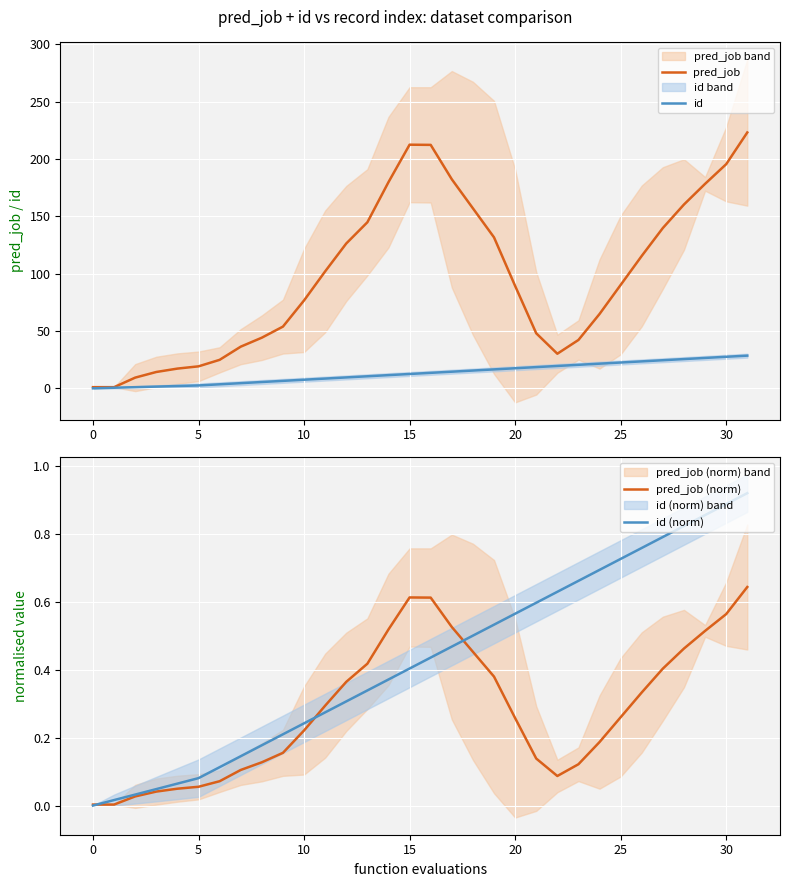

True or false: id (norm) has more than 2 interior local peaks.

False